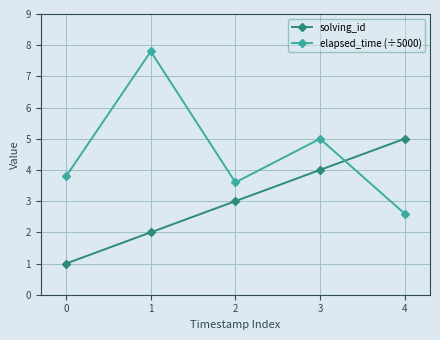

True or false: solving_id has more than 1 interior local peaks.

False